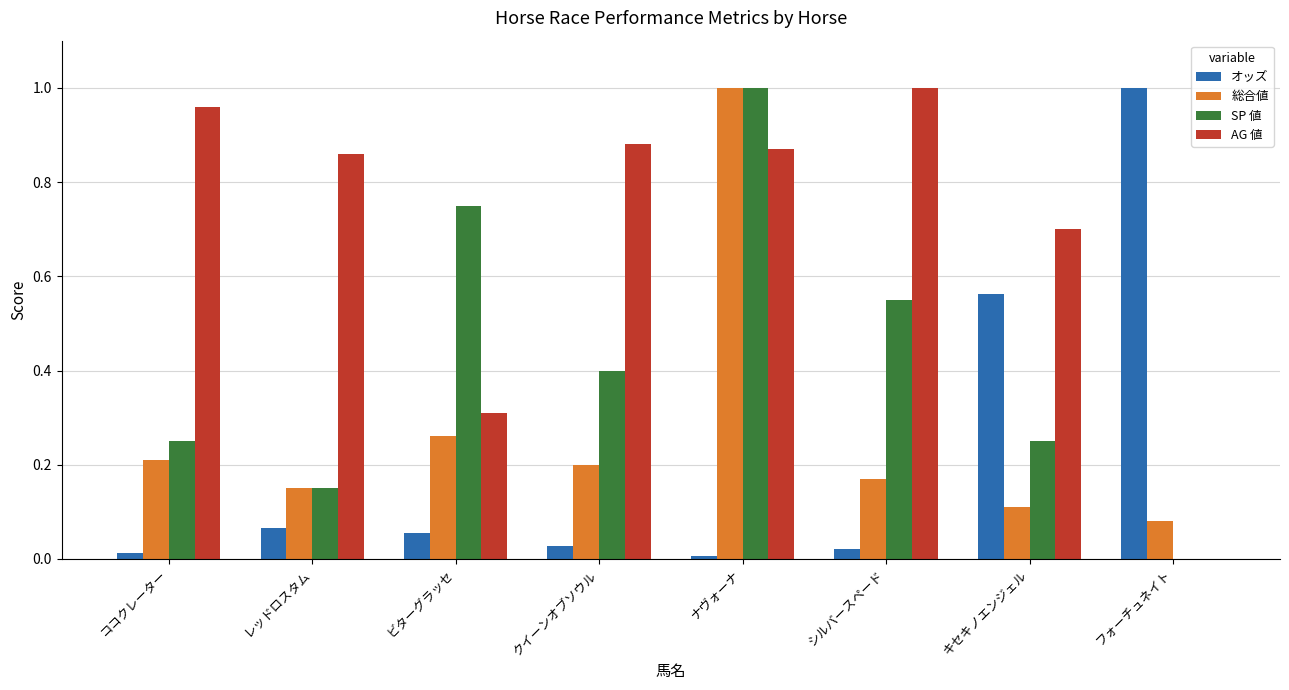

Which series has the largest total across all categories?

AG 値